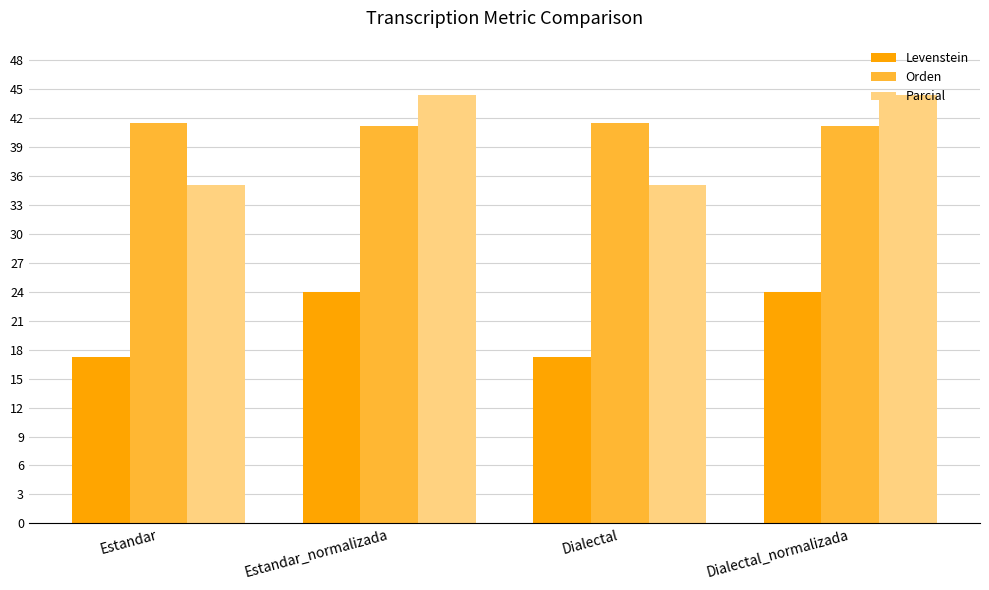

Is the value of Orden at Dialectal_normalizada greater than the value of Parcial at Estandar?

Yes